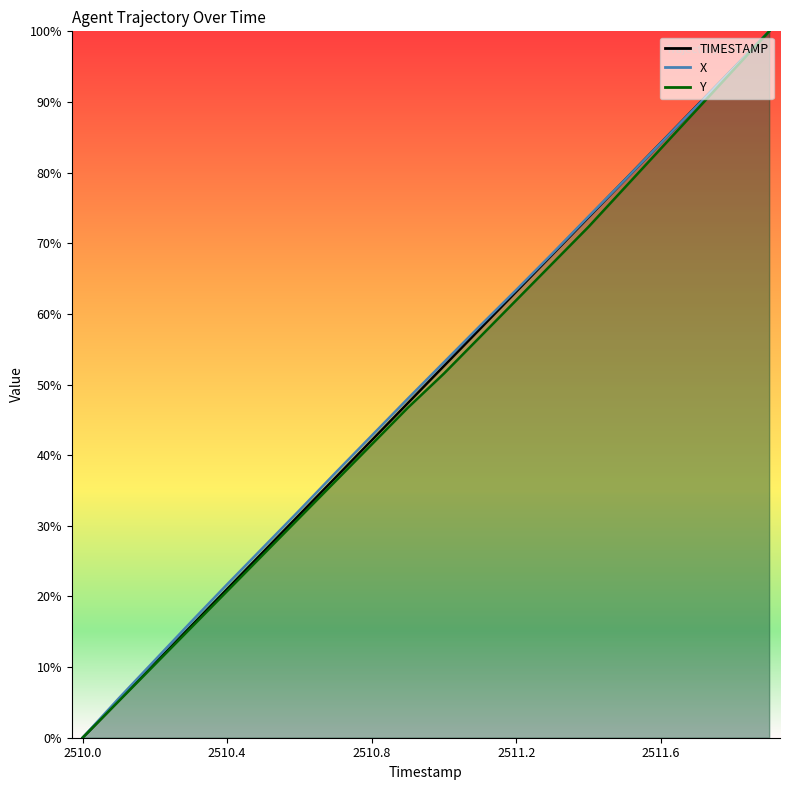

True or false: TIMESTAMP and Y cross at least once.

False